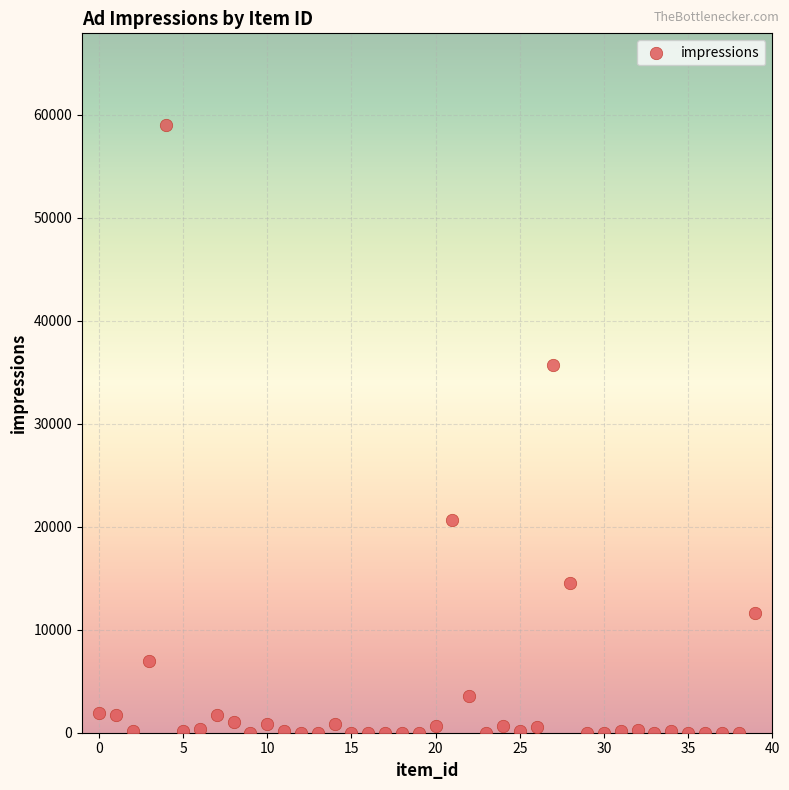

What Y value in the scatter plot is closest to 29523?

35729